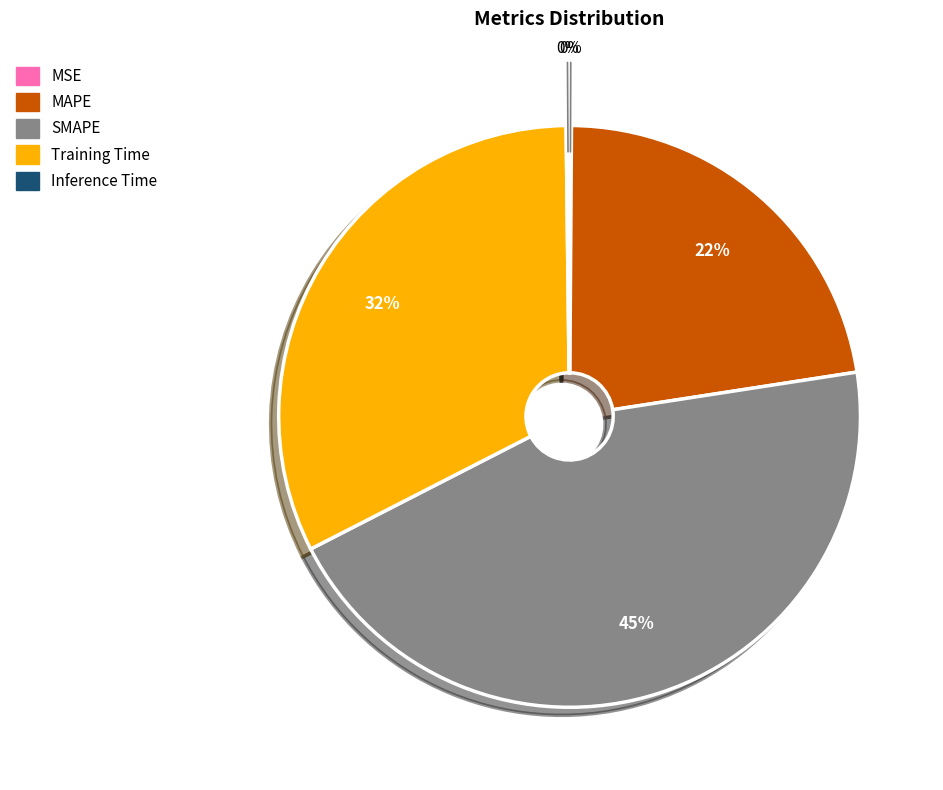

Is there any slice that represents more than half of the pie?

No